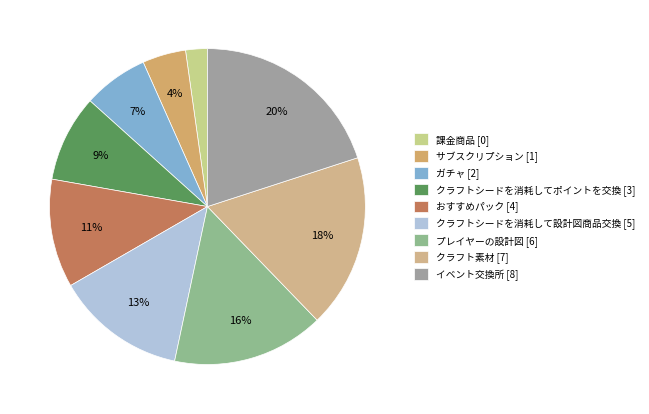

Is it true that ガチャ is 1% of the pie?

False